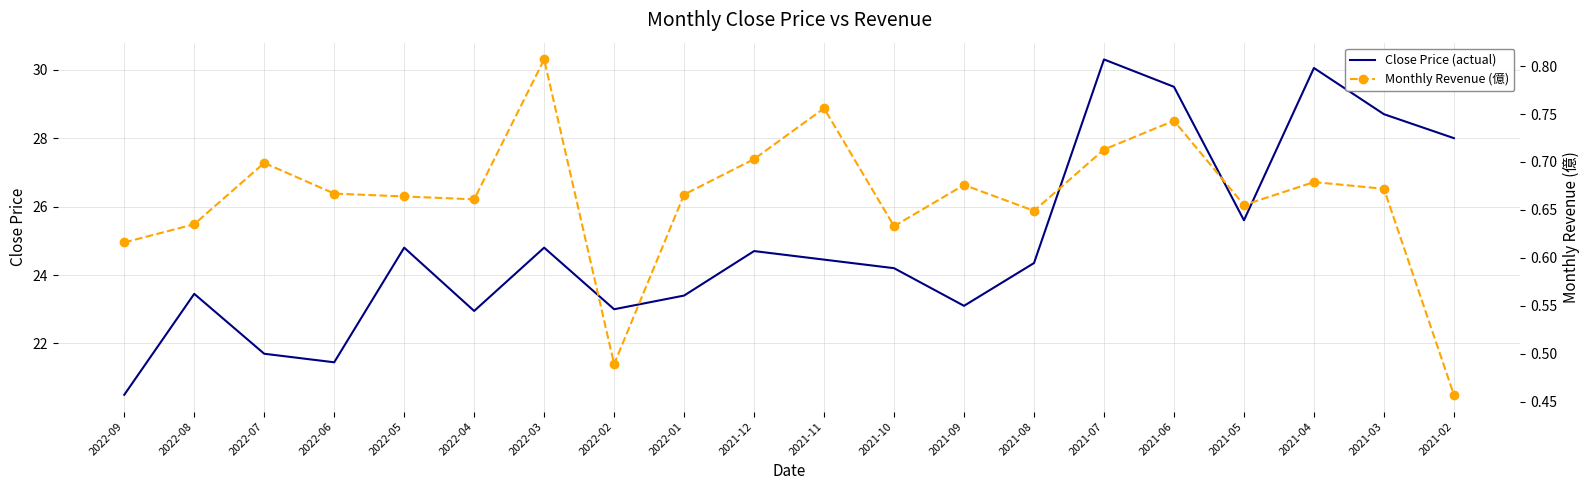

True or false: Monthly Revenue (億) has a value of 0.6 at 2021-02.

False